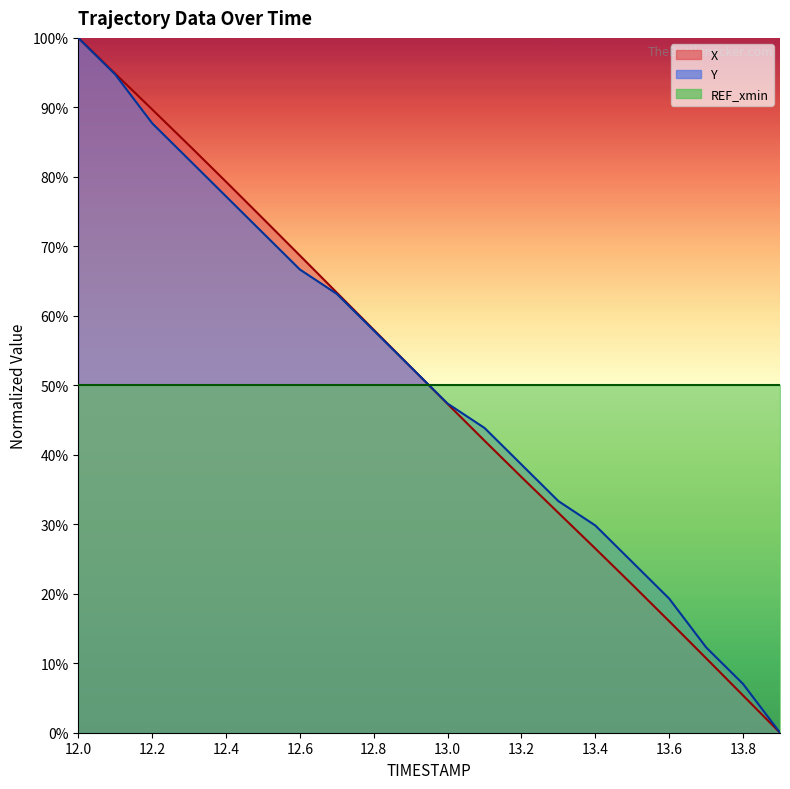

True or false: REF_xmin (line) has a value of 12.9 at 13.6.

False